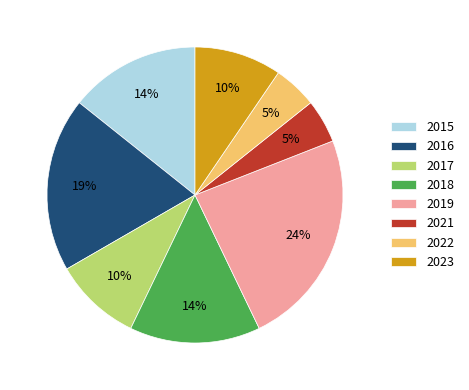

Which slice is the largest?

2019